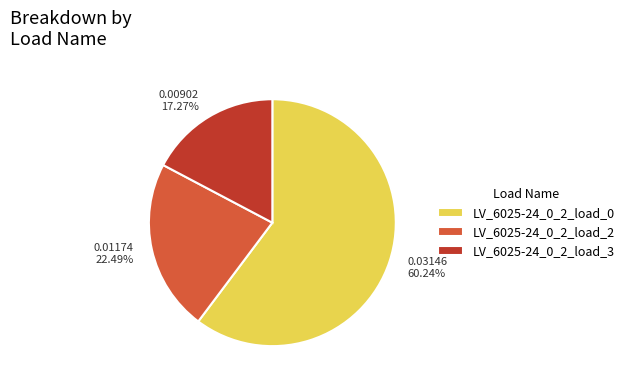

Does any single category account for the majority?

Yes